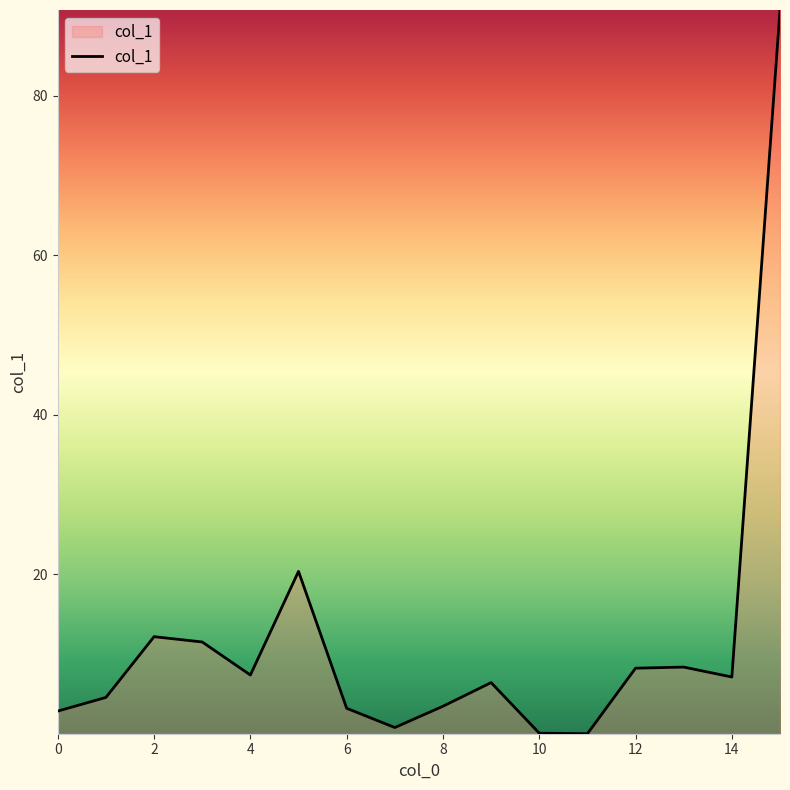

What is the greatest value displayed?

90.7